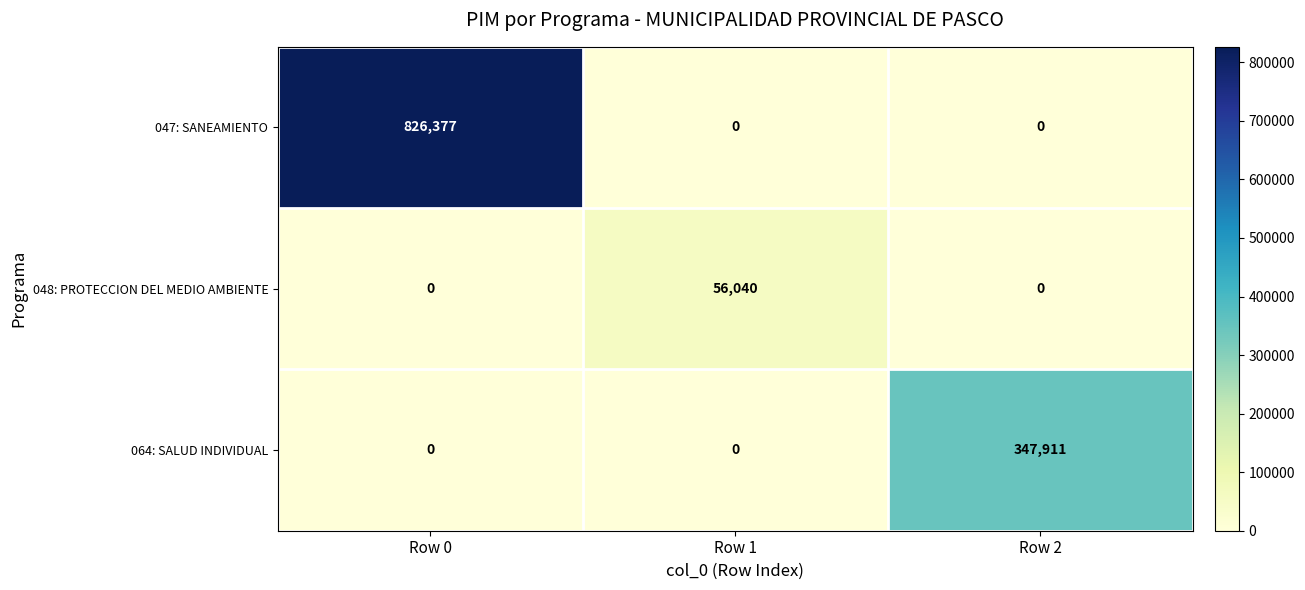

Count the 048: PROTECCION DEL MEDIO AMBIENTE values in the range 0 to 56040.

3